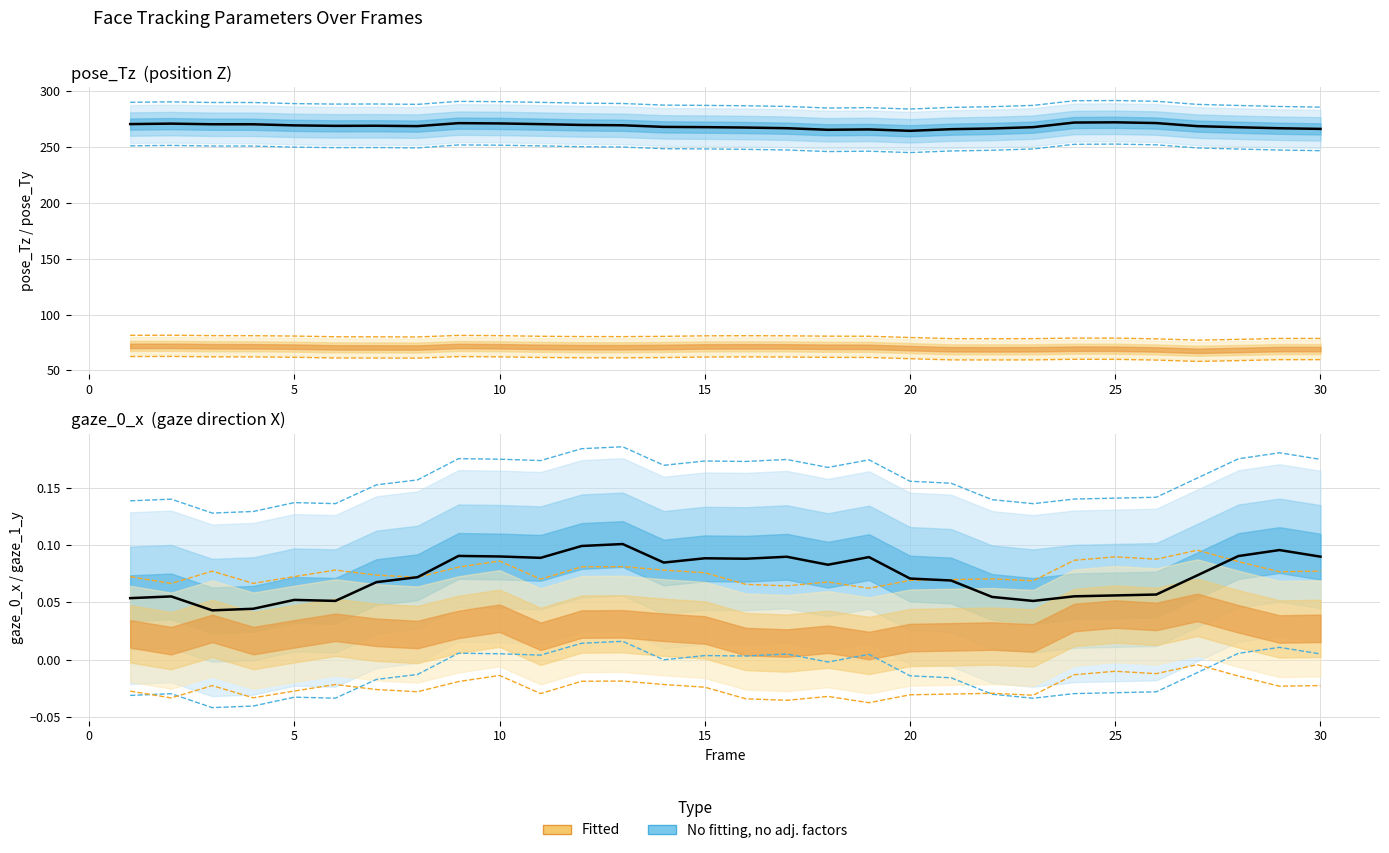

What is the difference between the second highest and second lowest values in the pose_Tz series?

6.5